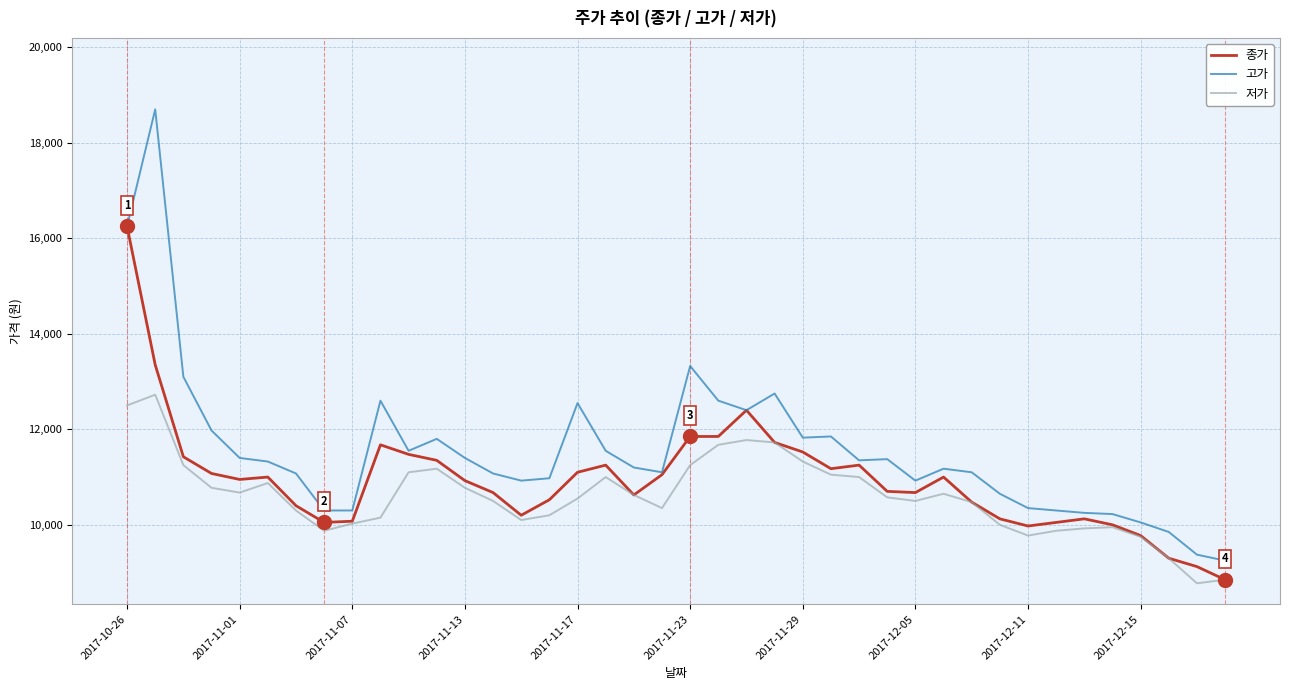

Which series has the largest total across all categories?

고가